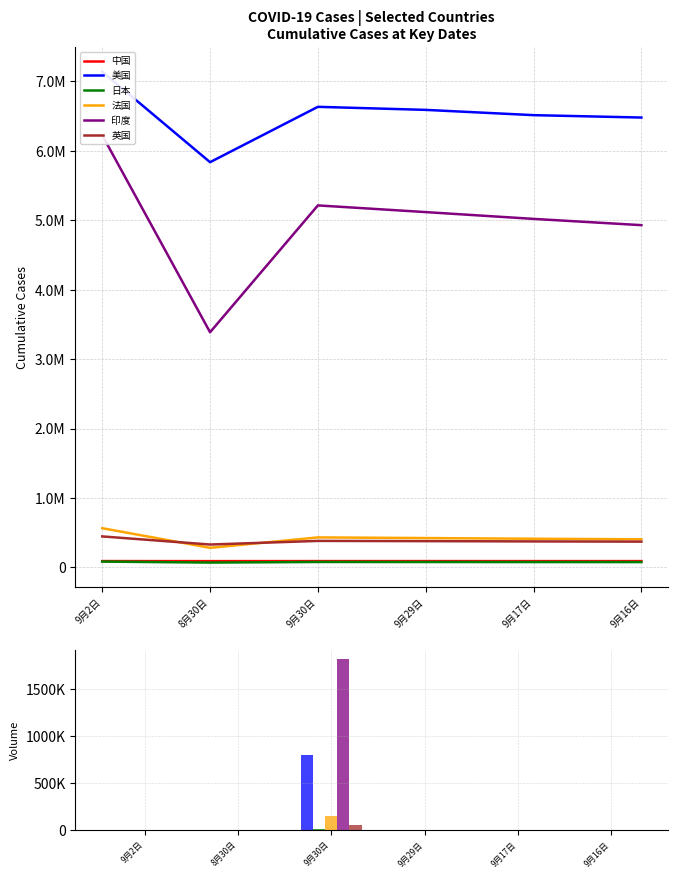

What is the maximum value for 美国?

797575